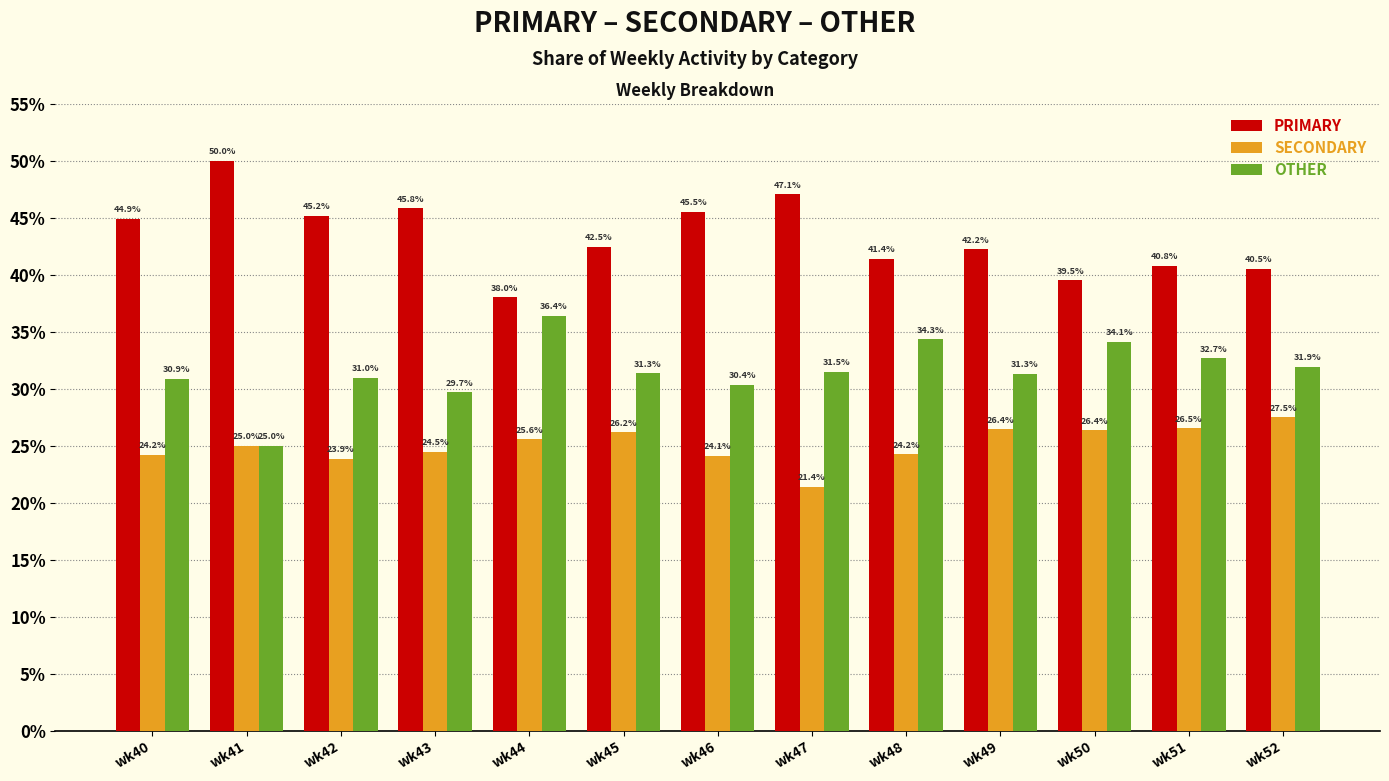

What is the value of the SECONDARY bar at the 11th from the left?

26.4